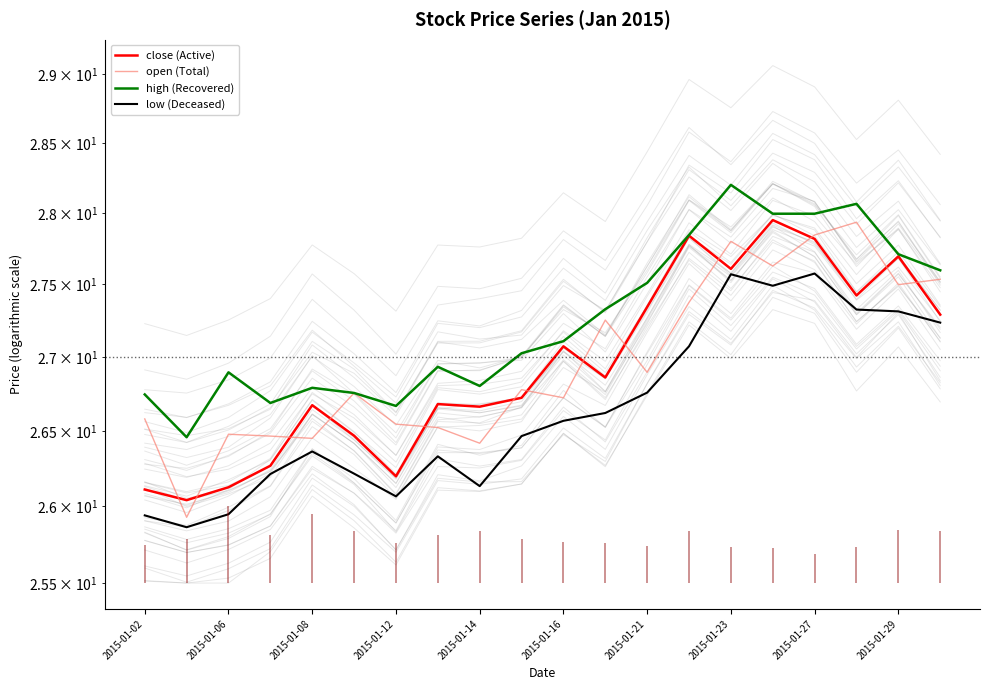

Reading left to right, extract all data points from this chart.

close (Active): 26.1	26.0	26.1	26.3	26.7	26.5	26.2	26.7	26.7	26.7	27.1	26.9	27.3	27.8	27.6	27.9	27.8	27.4	27.7	27.3
open (Total): 26.6	25.9	26.5	26.5	26.4	26.8	26.5	26.5	26.4	26.8	26.7	27.3	26.9	27.4	27.8	27.6	27.8	27.9	27.5	27.5
high (Recovered): 26.7	26.5	26.9	26.7	26.8	26.8	26.7	26.9	26.8	27.0	27.1	27.3	27.5	27.8	28.2	28.0	28.0	28.1	27.7	27.6
low (Deceased): 25.9	25.9	25.9	26.2	26.4	26.2	26.1	26.3	26.1	26.5	26.6	26.6	26.8	27.1	27.6	27.5	27.6	27.3	27.3	27.2